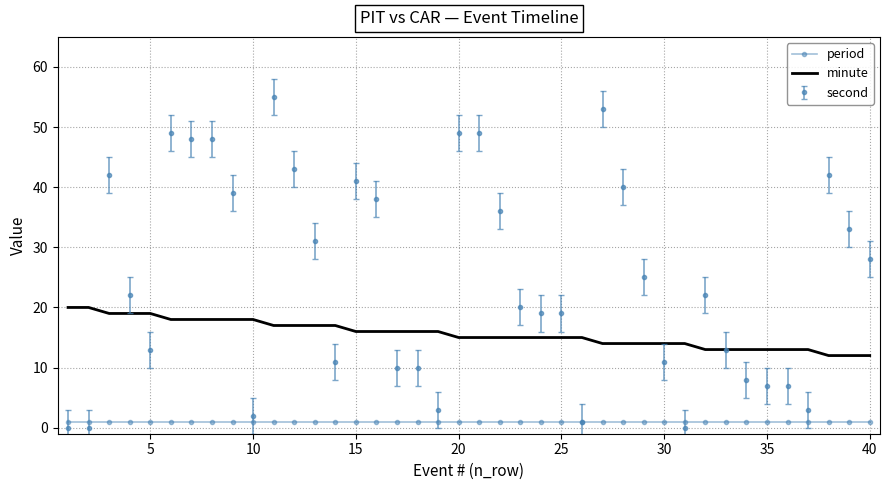

Which series has the largest total across all categories?

second